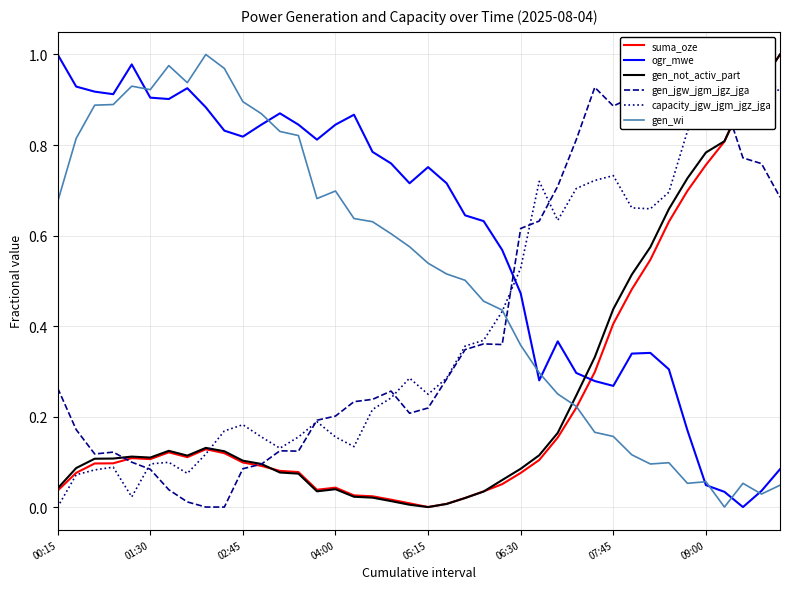

Which series ends up on top after the final intersection of gen_wi and gen_not_activ_part?

gen_not_activ_part